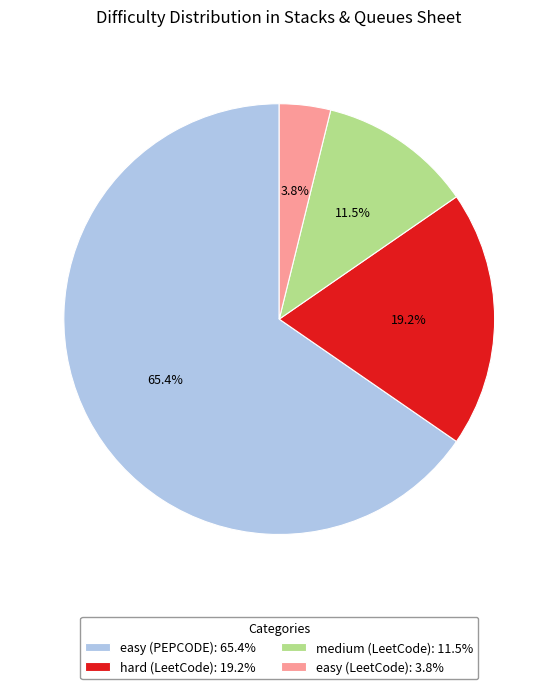

Rank the categories by value from lowest to highest.

easy (LeetCode): 3.8%, medium (LeetCode): 11.5%, hard (LeetCode): 19.2%, easy (PEPCODE): 65.4%